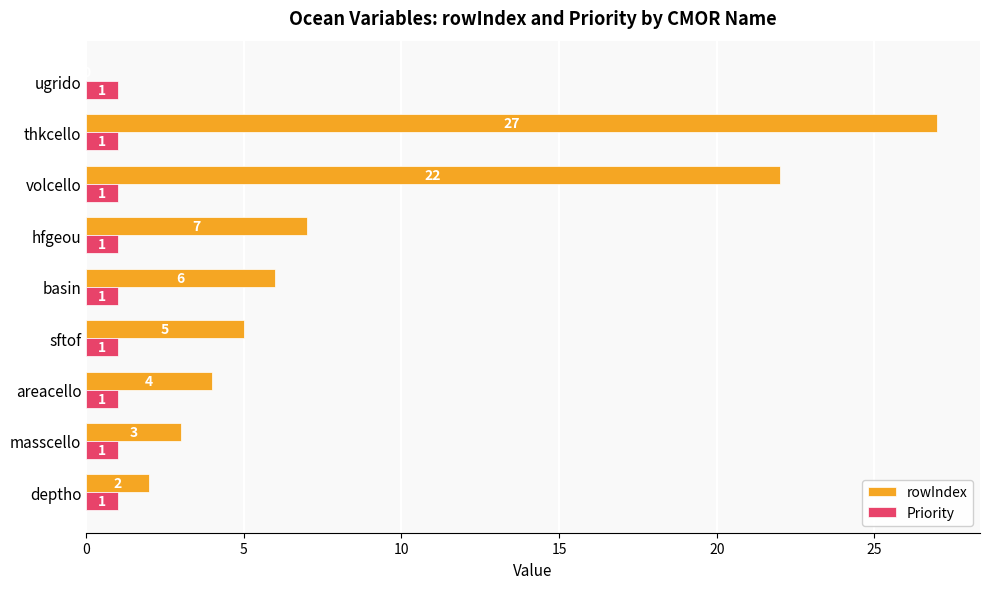

Is the value of Priority at basin greater than the value of rowIndex at hfgeou?

No